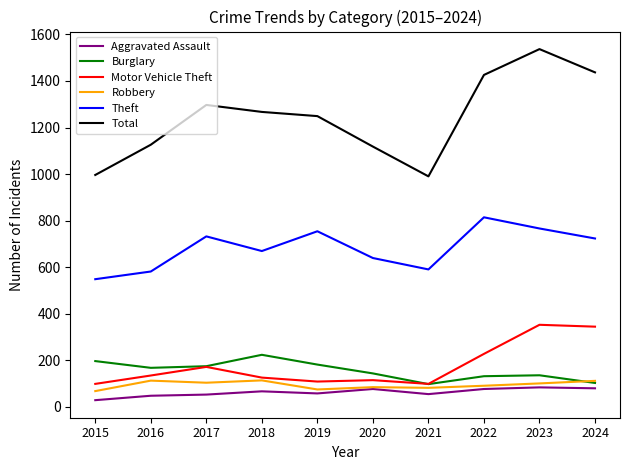

Read the Aggravated Assault value at 2019.

57